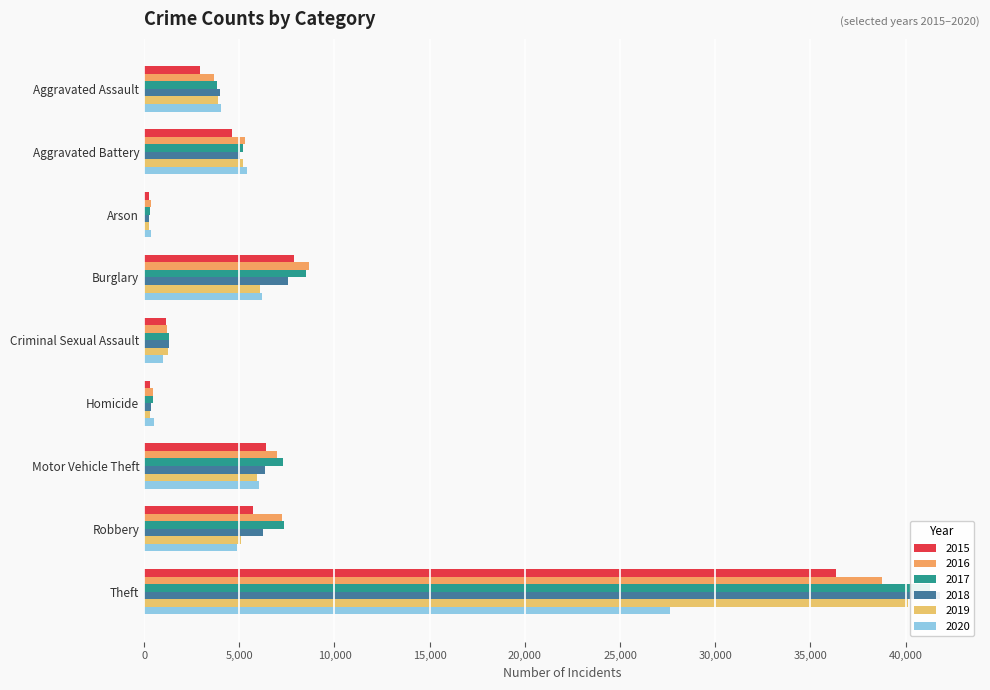

Rank the series by their maximum value, from lowest to highest.

2020, 2015, 2016, 2019, 2017, 2018